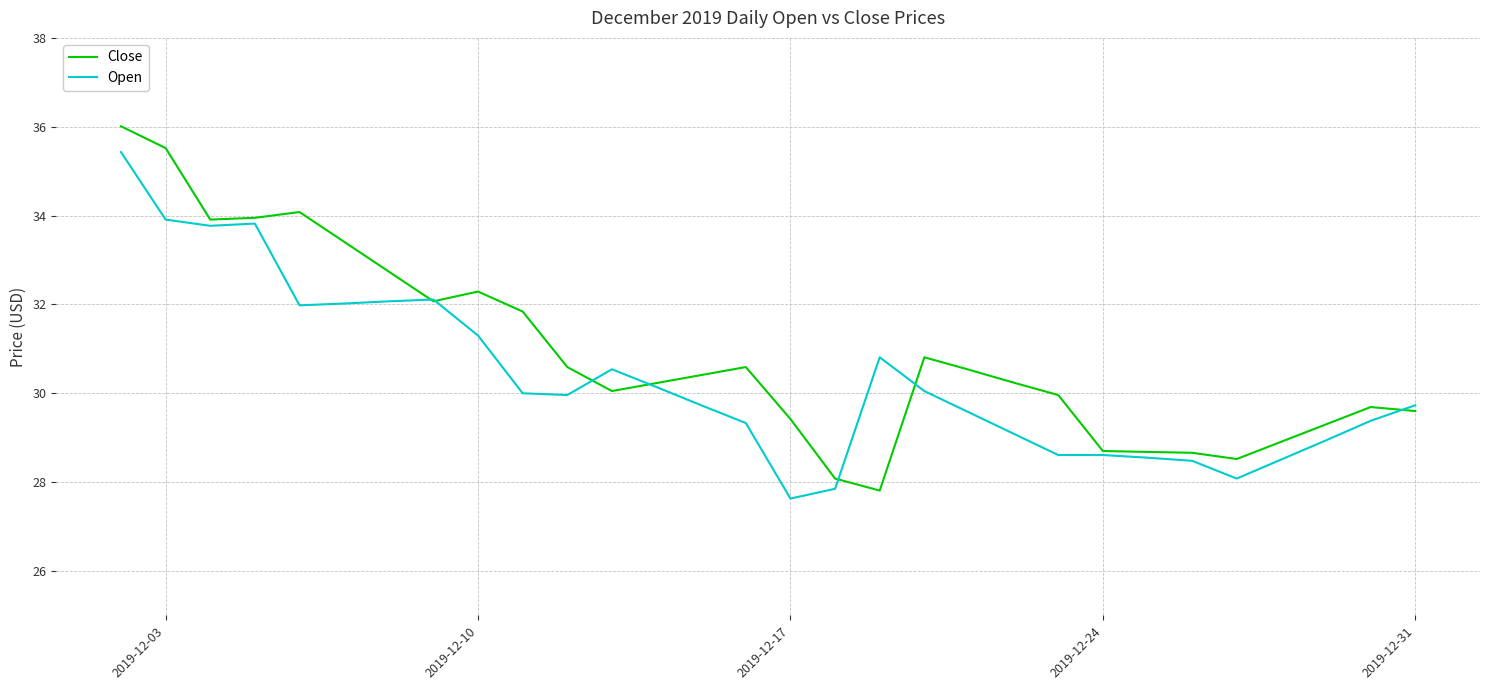

List the series in order of their overall mean, lowest first.

Open, Close